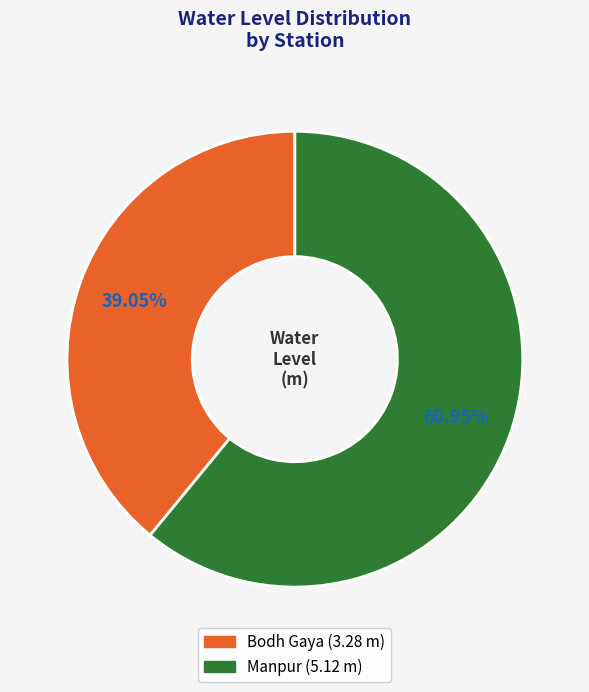

Which category accounts for the majority?

Manpur